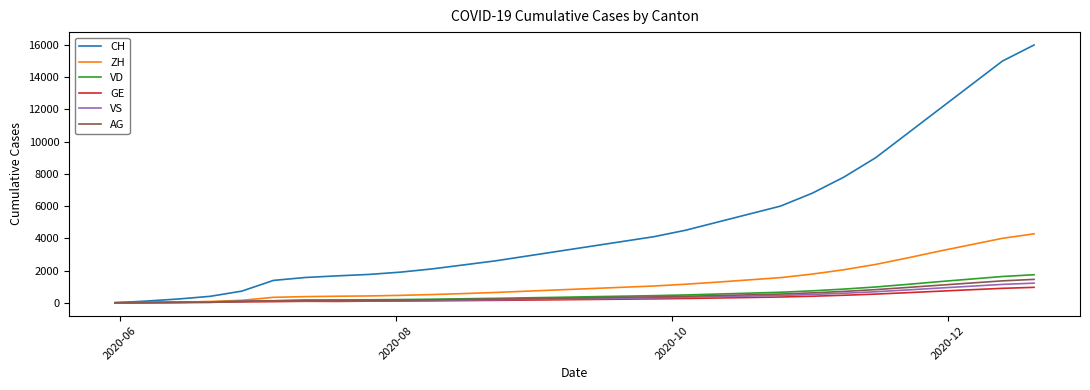

What is the maximum value for VS?

1218